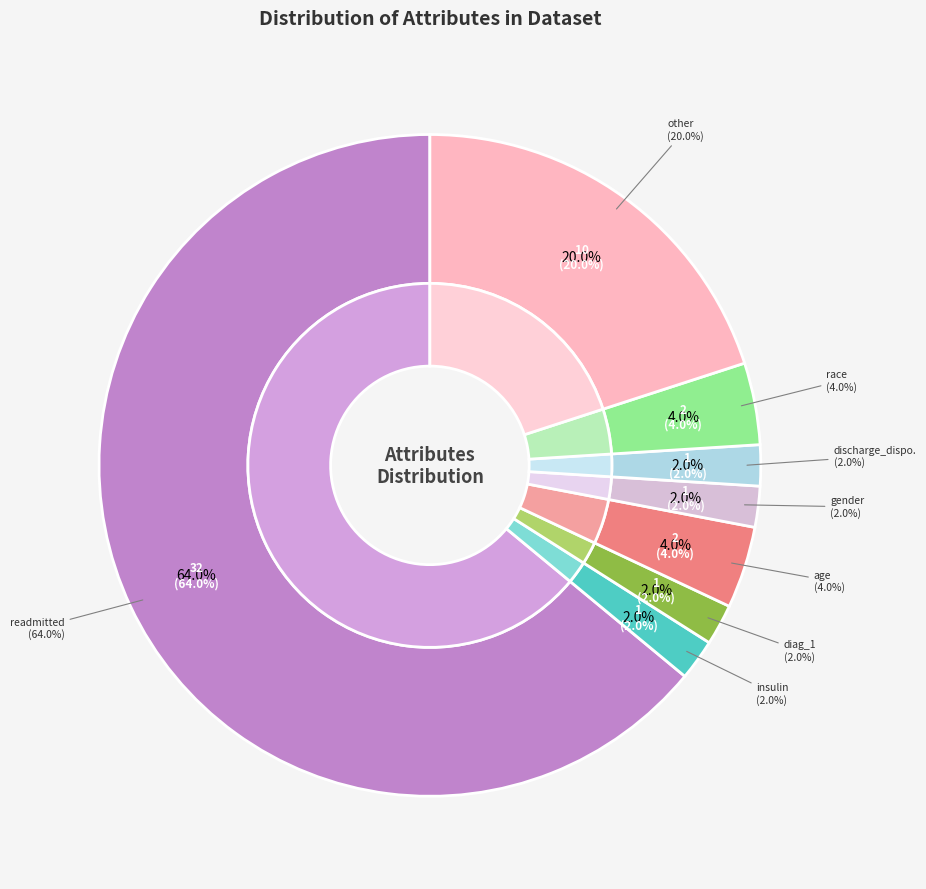

Rank the categories by value from highest to lowest.

readmitted, other, age, race, insulin, diag_1, gender, discharge_disposition_id